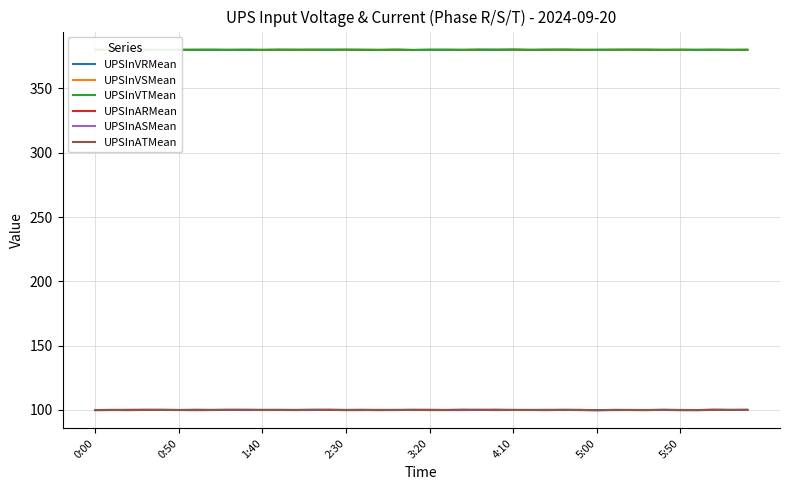

What is the minimum value shown in the chart?

99.7